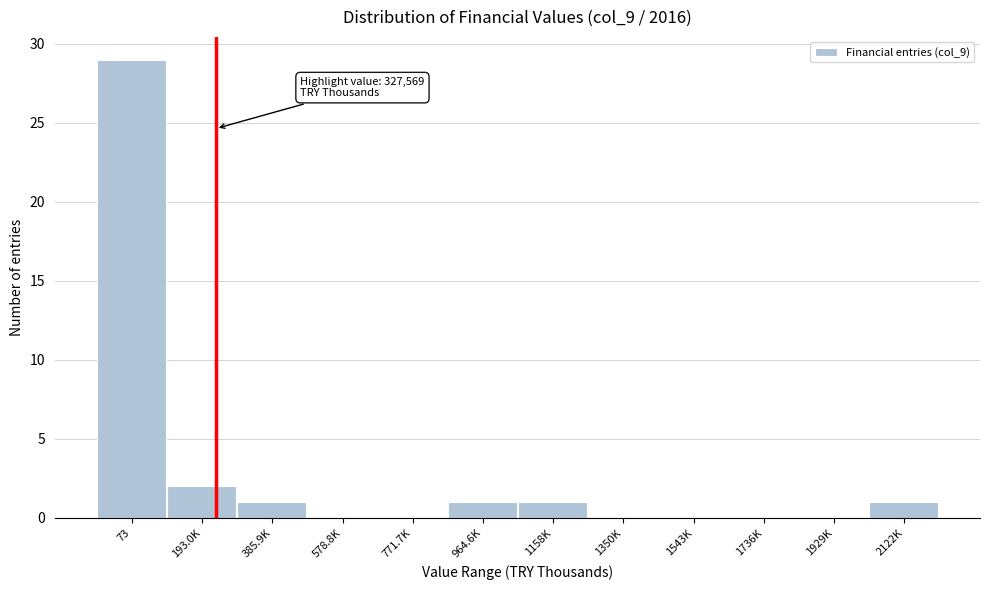

Reading left to right, list all the values displayed in this chart.

73=29	193.0K=2	385.9K=1	578.8K=0	771.7K=0	964.6K=1	1158K=1	1350K=0	1543K=0	1736K=0	1929K=0	2122K=1